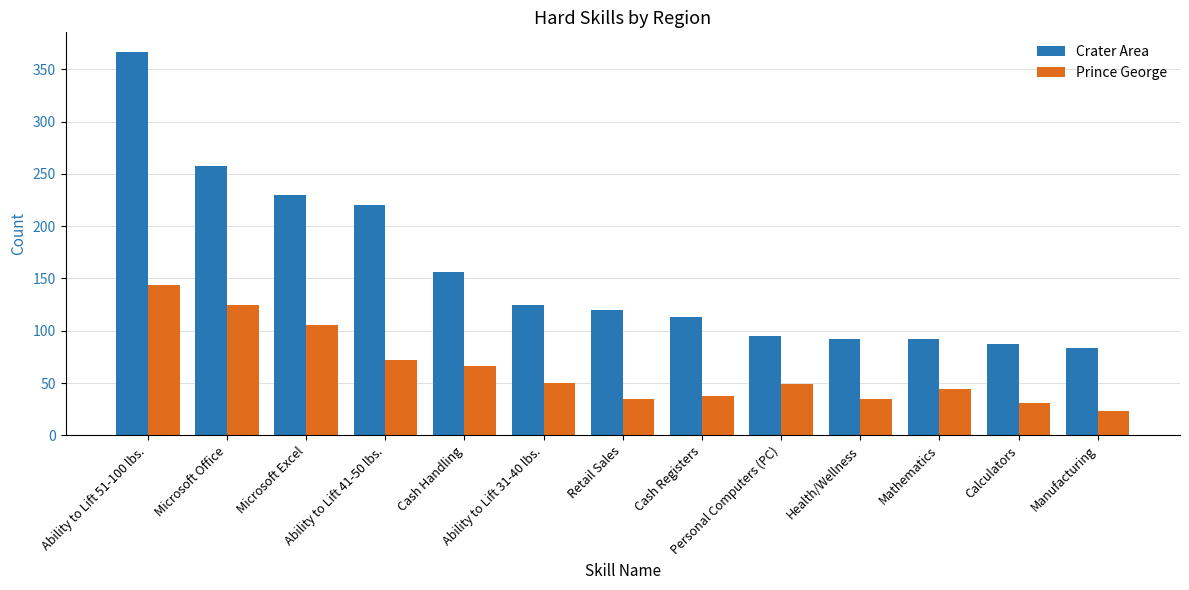

What is the label of the 8th bar from the right?

Ability to Lift 31-40 lbs.